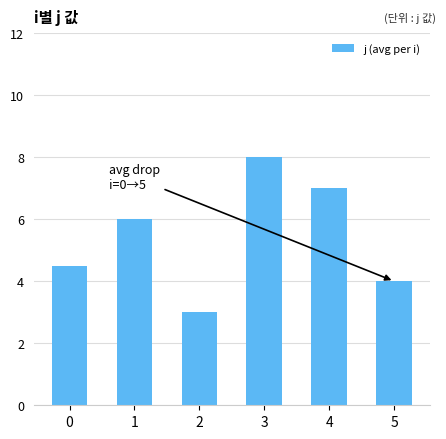

What is the change in value from 1 to 2?

-3.0